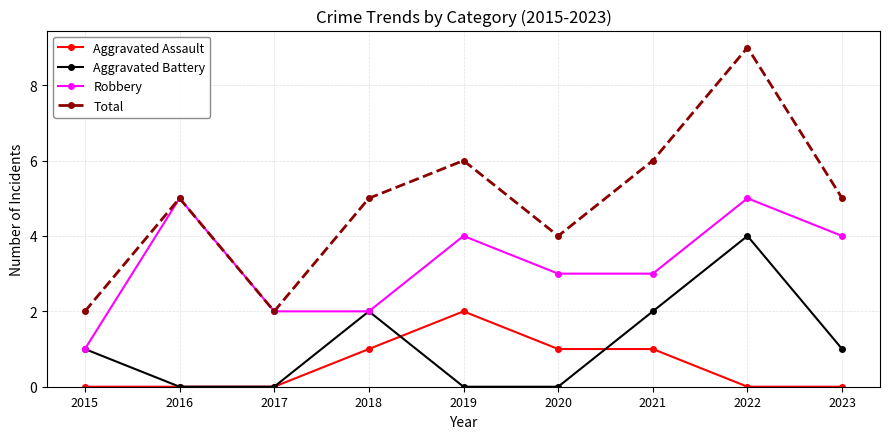

What is the sum of all Aggravated Assault values?

5